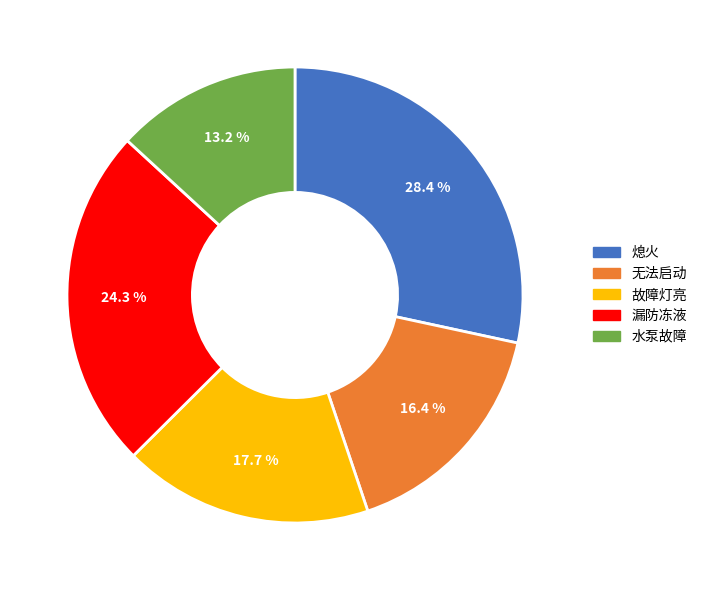

Is it true that 水泵故障 is 19% of the pie?

False